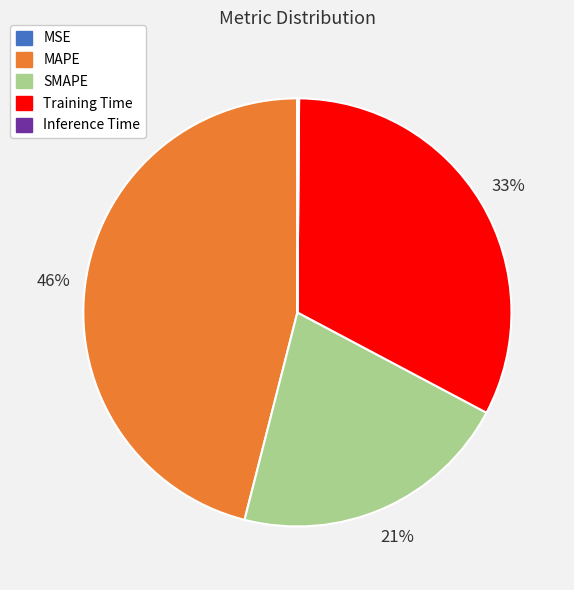

True or false: MAPE accounts for 53% of the total.

False